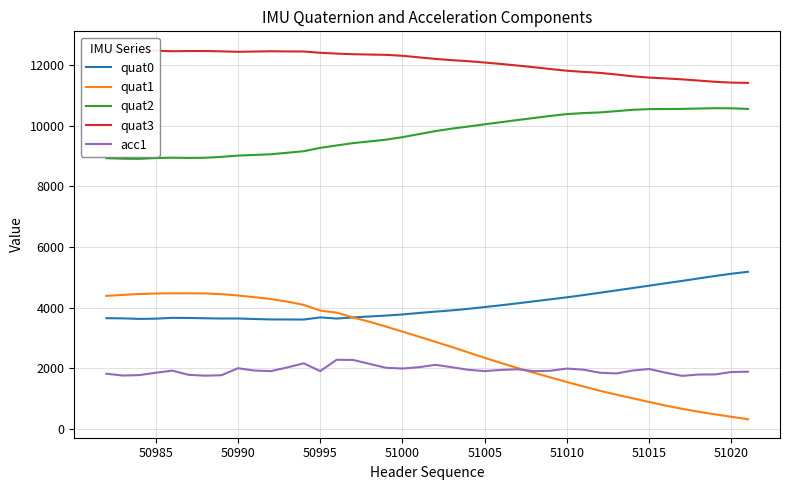

What are all the series names shown in the legend?

quat0, quat1, quat2, quat3, acc1